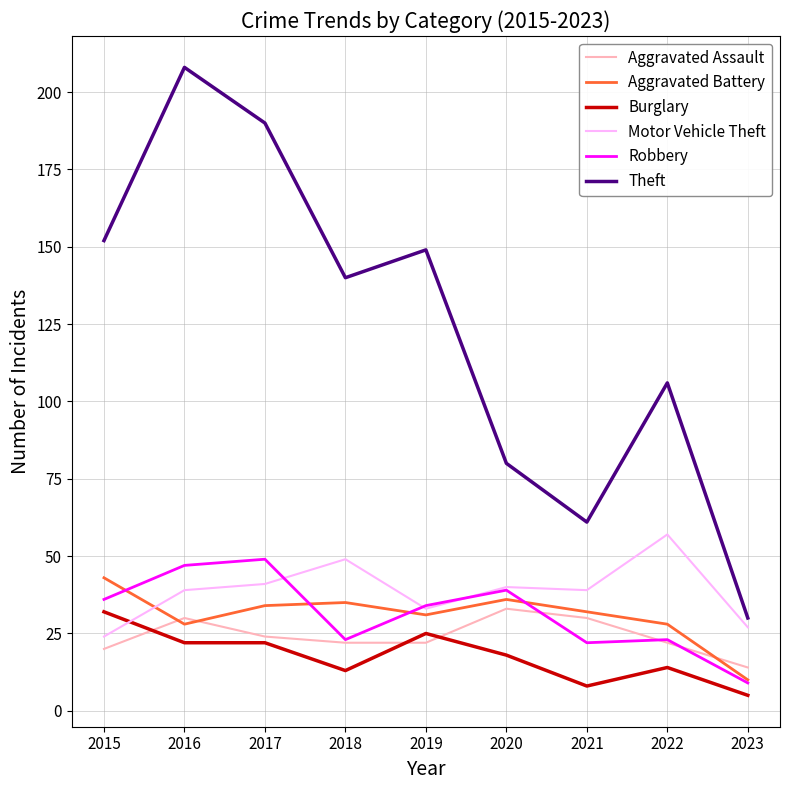

Is the value of Theft at 2019 greater than the value of Aggravated Battery at 2020?

Yes